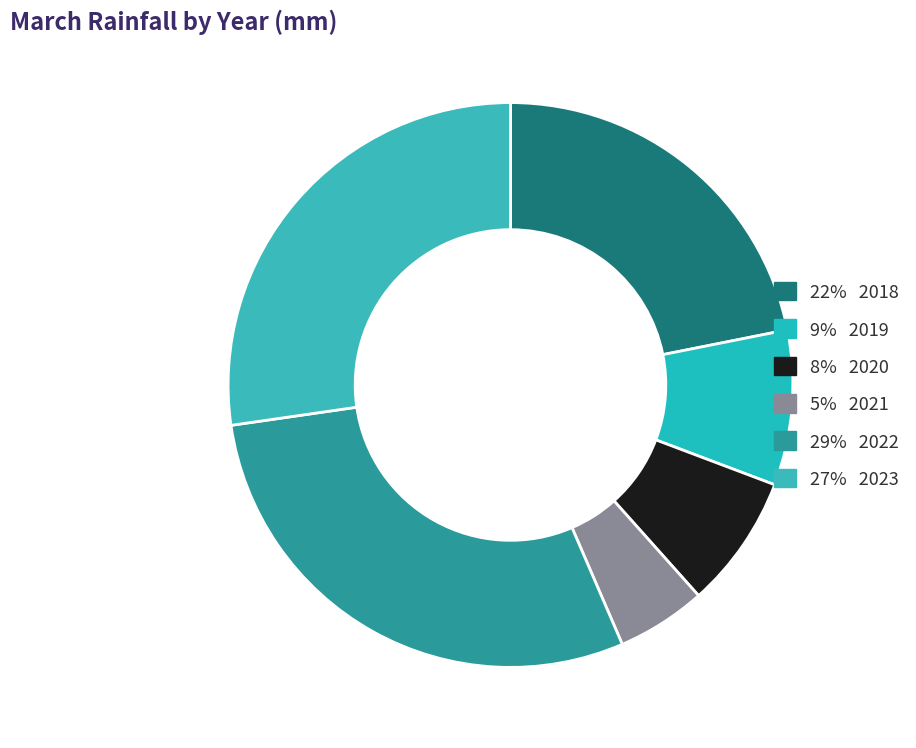

Which slice is the largest?

2022